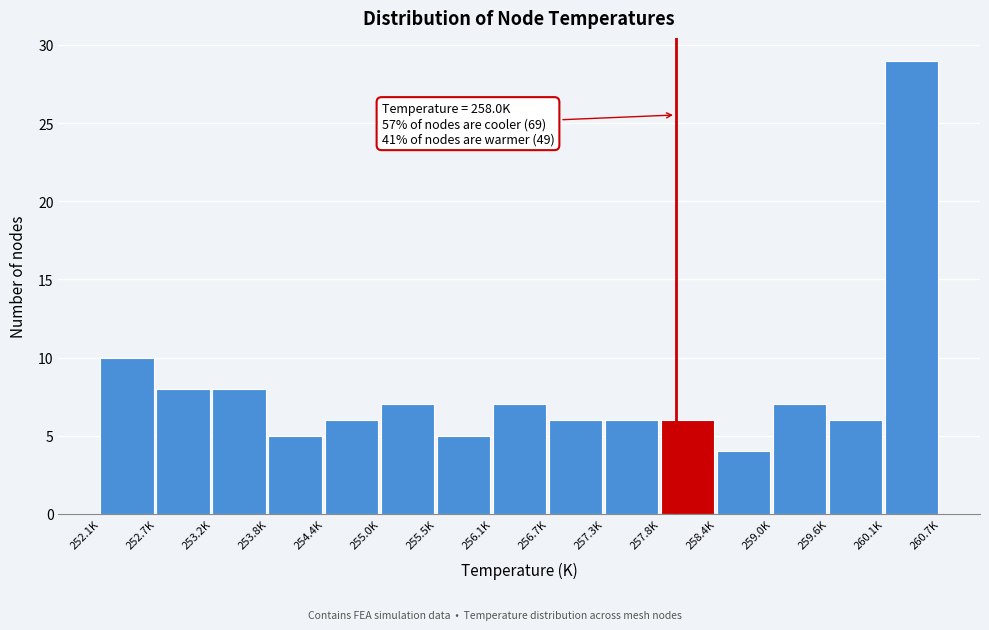

Reading left to right, extract all data points from this chart.

10	8	8	5	6	7	5	7	6	6	6	4	7	6	29